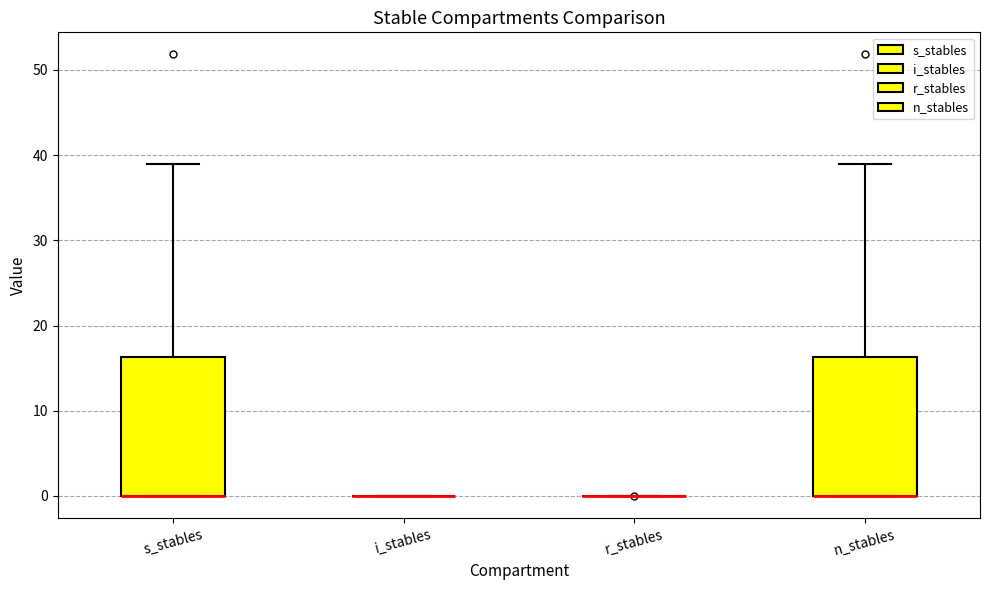

Where does the upper whisker of the box for s_stables end on the y-axis? The values are not printed on the chart, so give them approximately, as read against the axis.

39